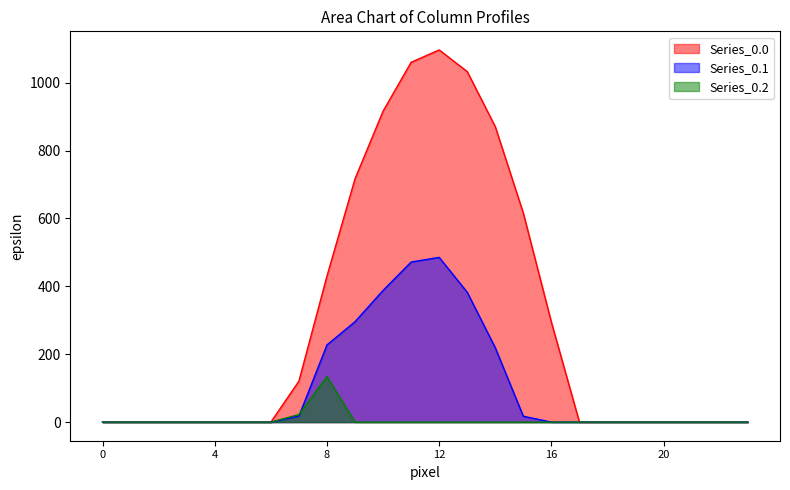

Does the chart display data point markers on the line(s)?

No